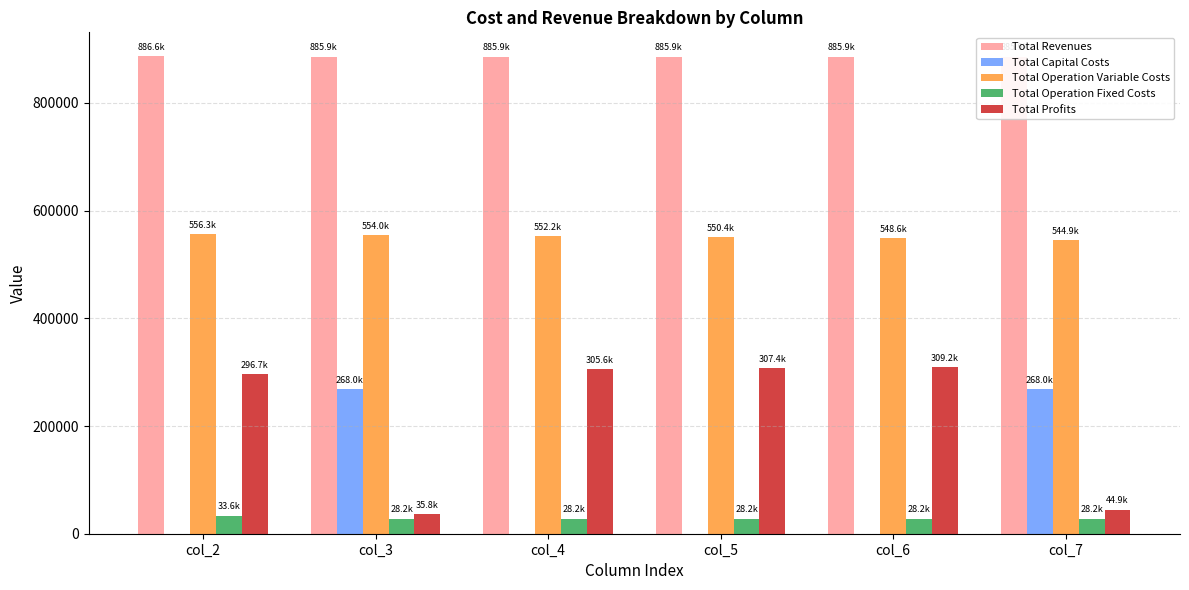

Is it true that Total Profits equals 35751.7 at col_3?

True